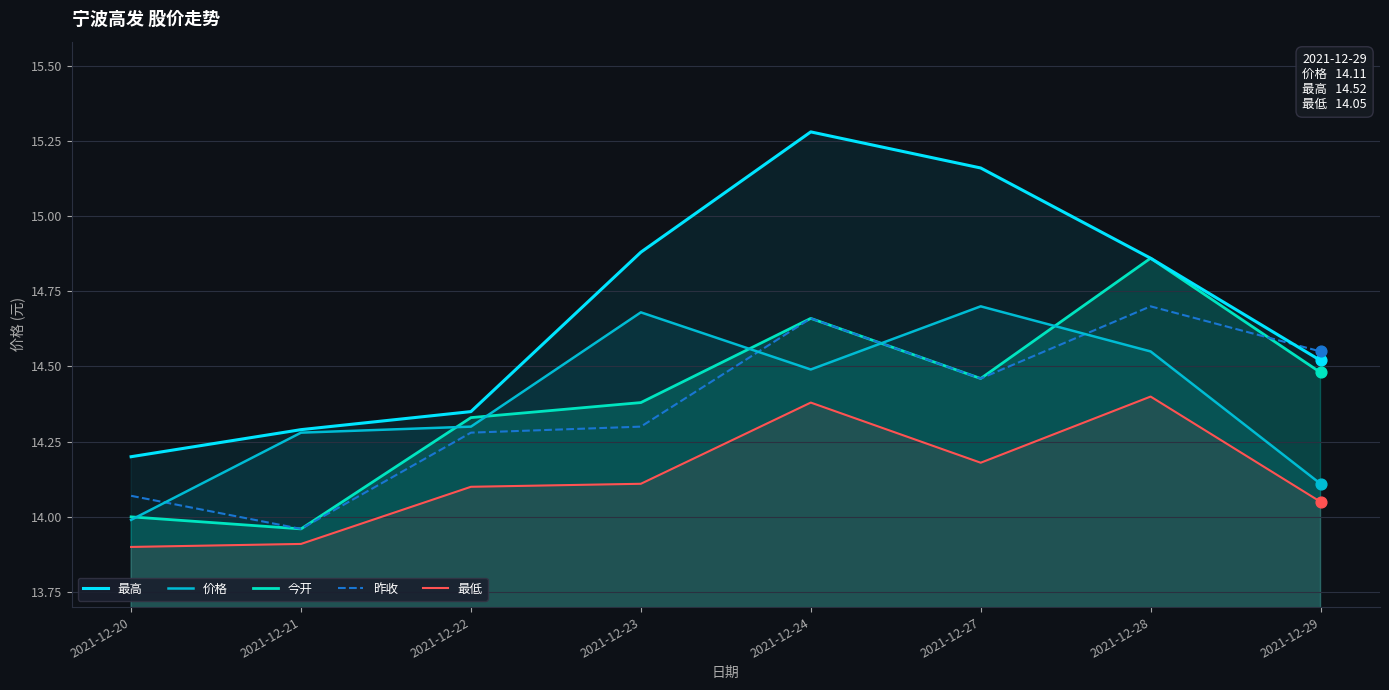

Which series reaches the minimum Y coordinate?

最低